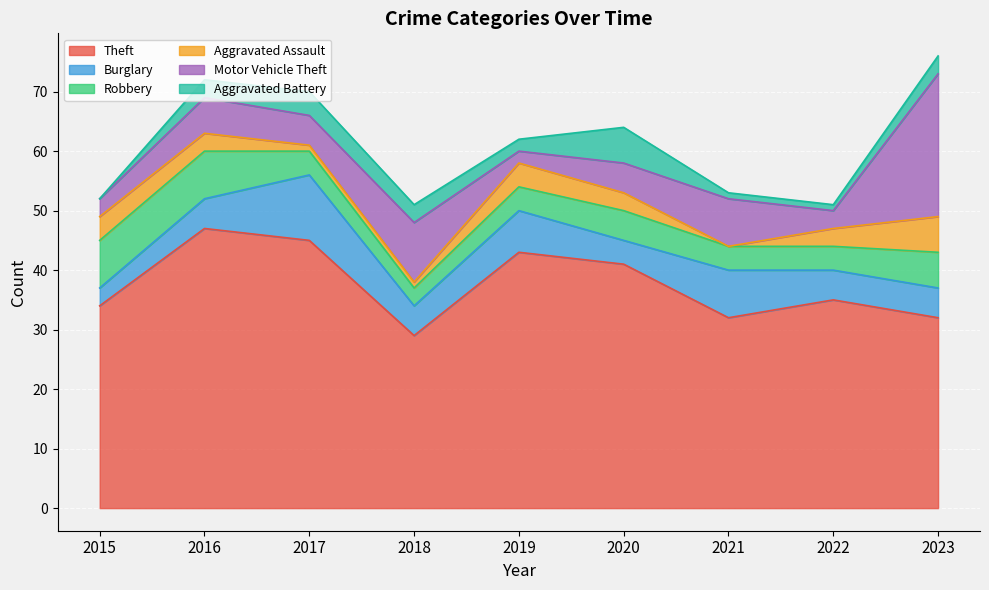

Read the Aggravated Battery value at 2021.

1